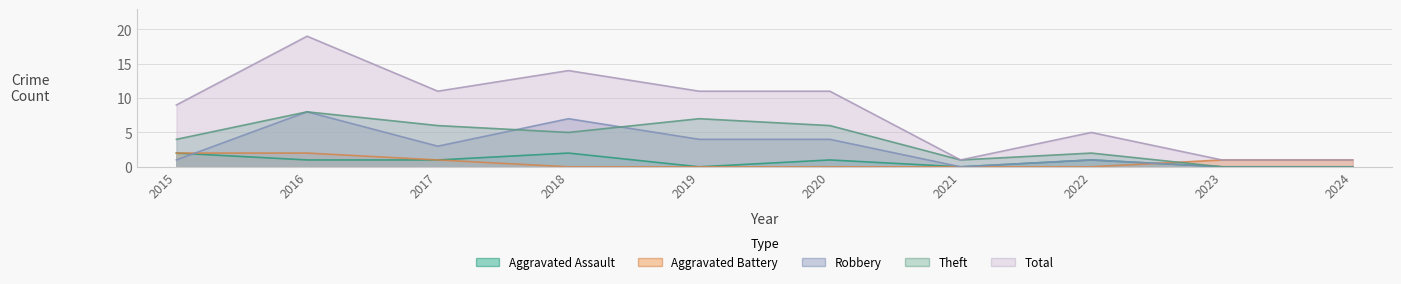

What is the difference between the maximum and second lowest values in the Aggravated Battery series?

2